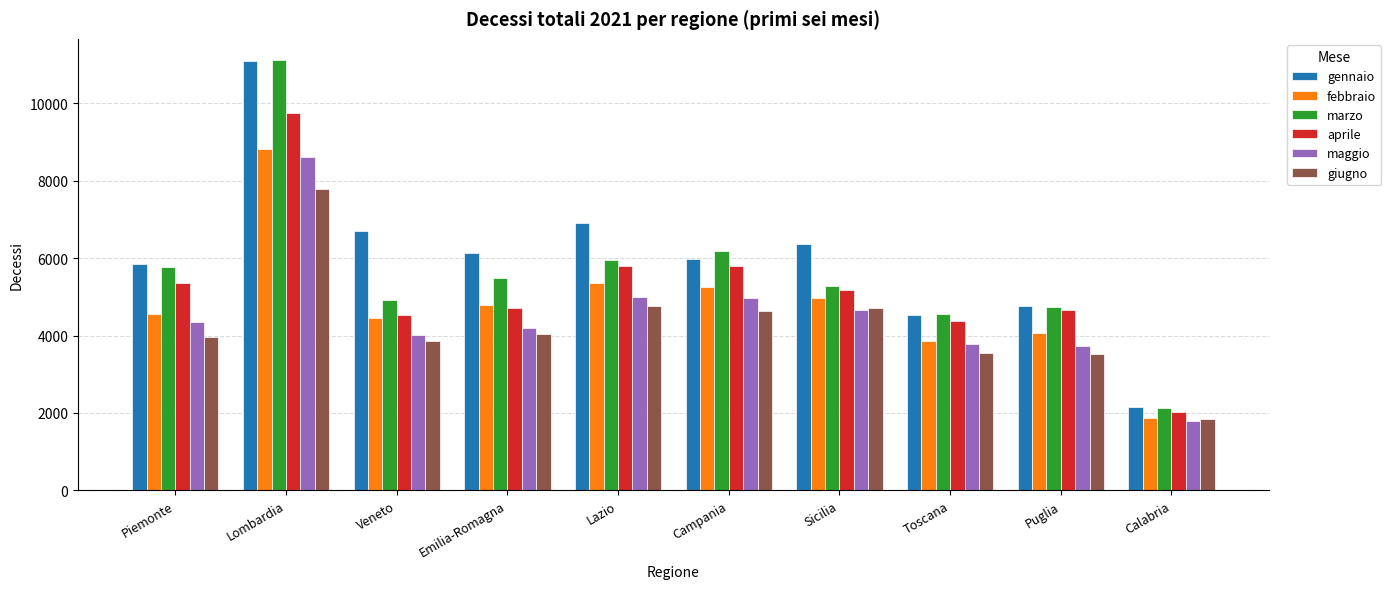

Which series has the largest range (max minus min)?

marzo